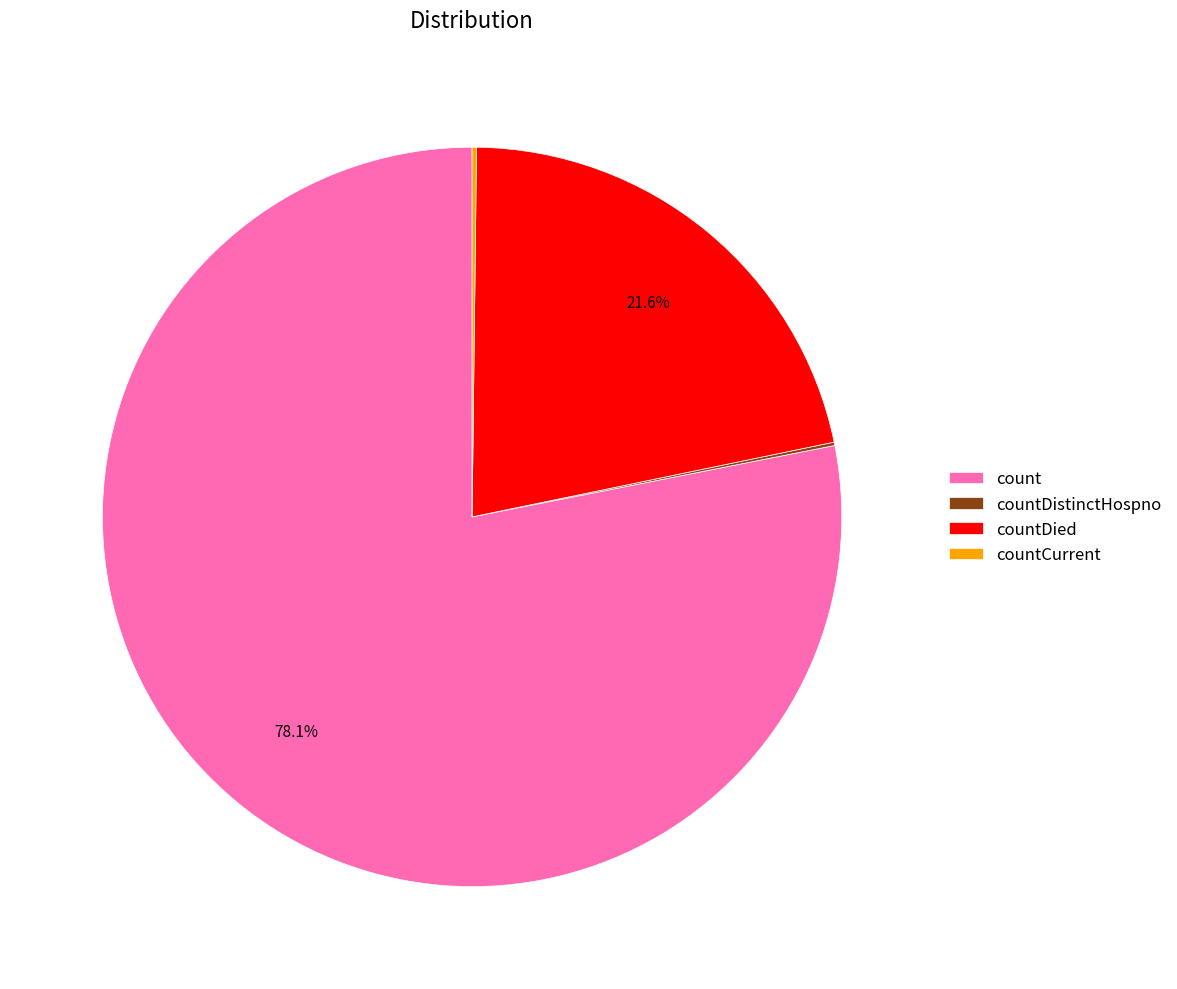

How much of the chart is everything except countDied?

78.4%